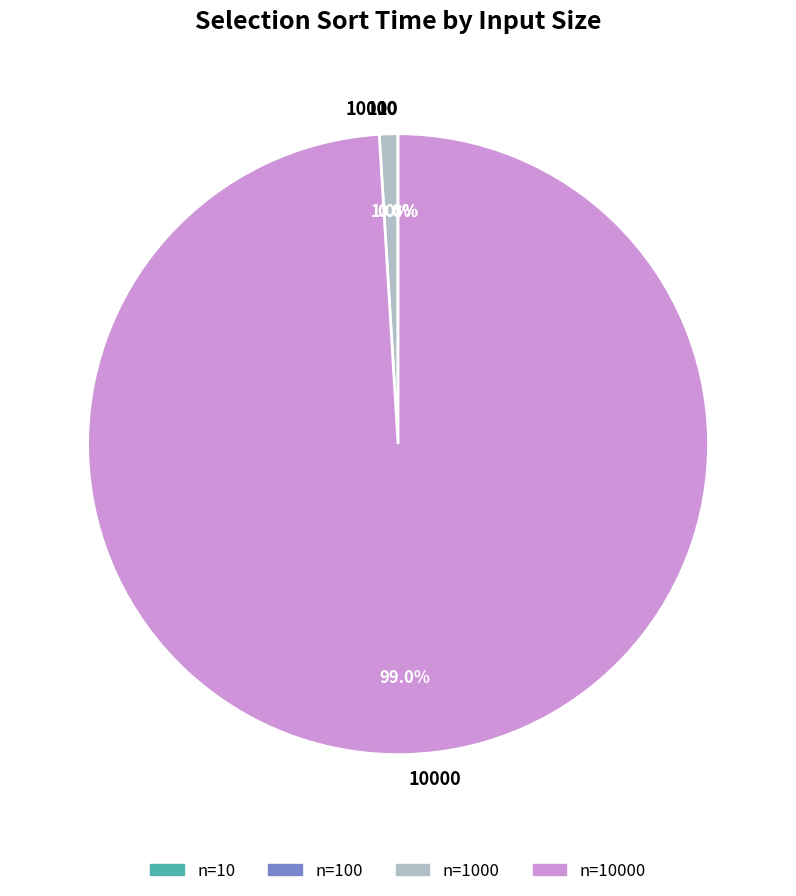

Does any single category account for the majority?

Yes